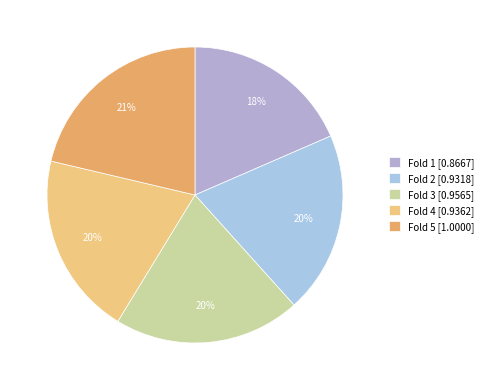

To the nearest percent, what is the average slice percentage?

20%